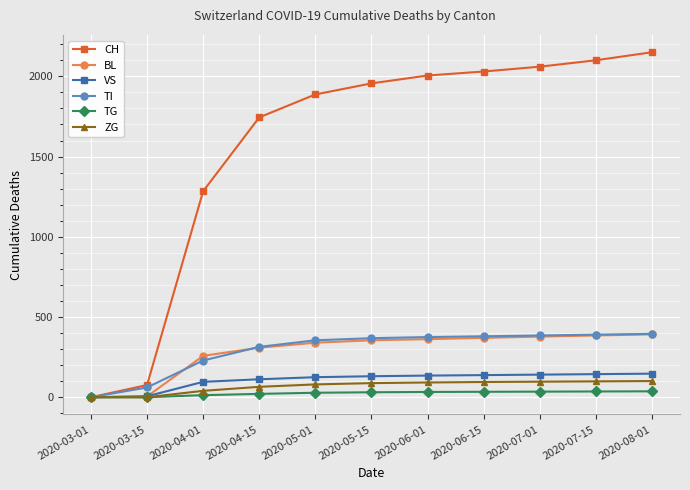

At which label is BL closest to 196?

2020-04-01